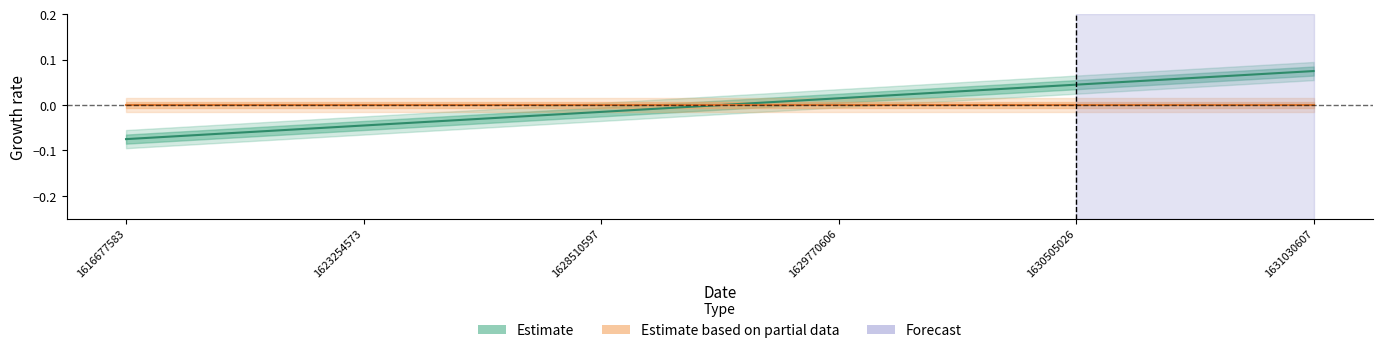

Which label corresponds to the smallest value in the chart?

1616677583